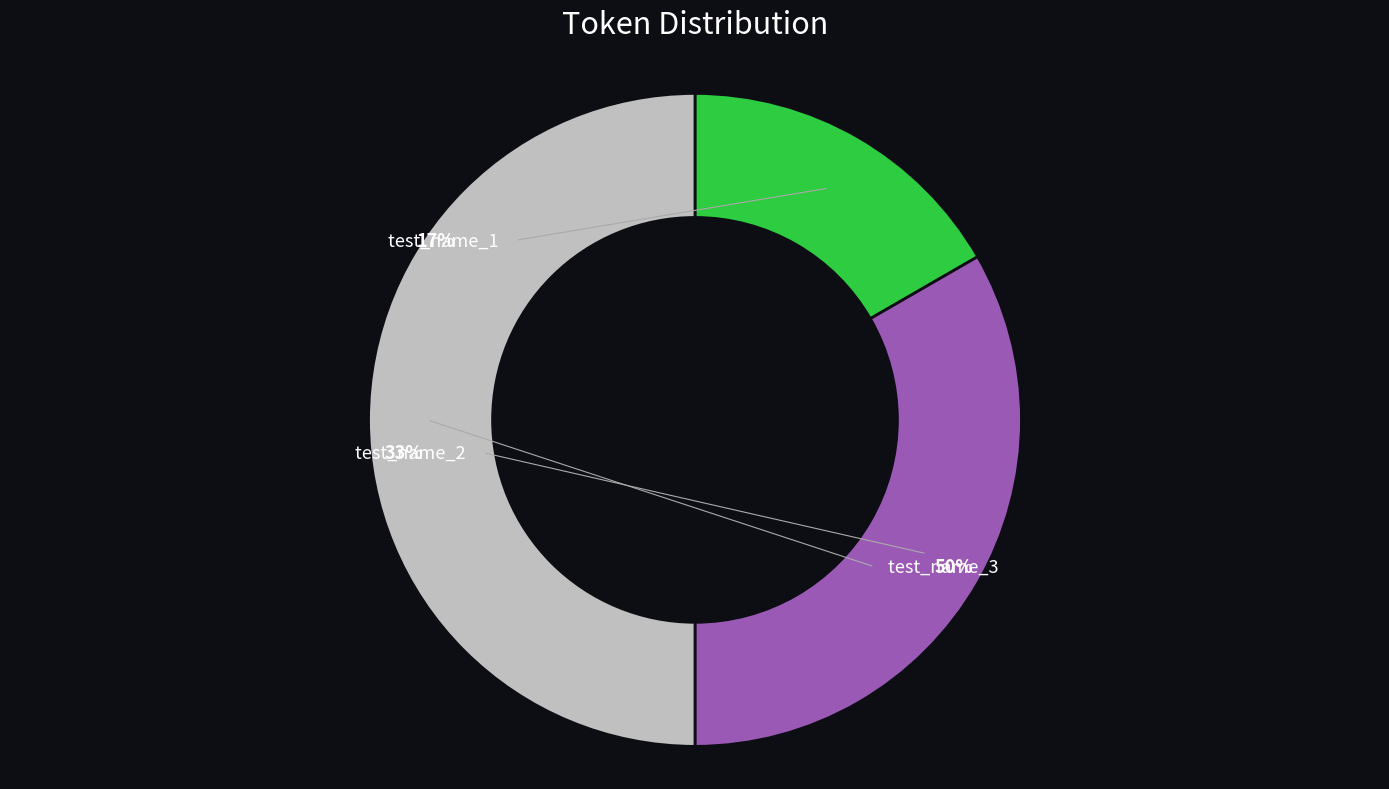

To the nearest percent, what is the average slice percentage?

33%